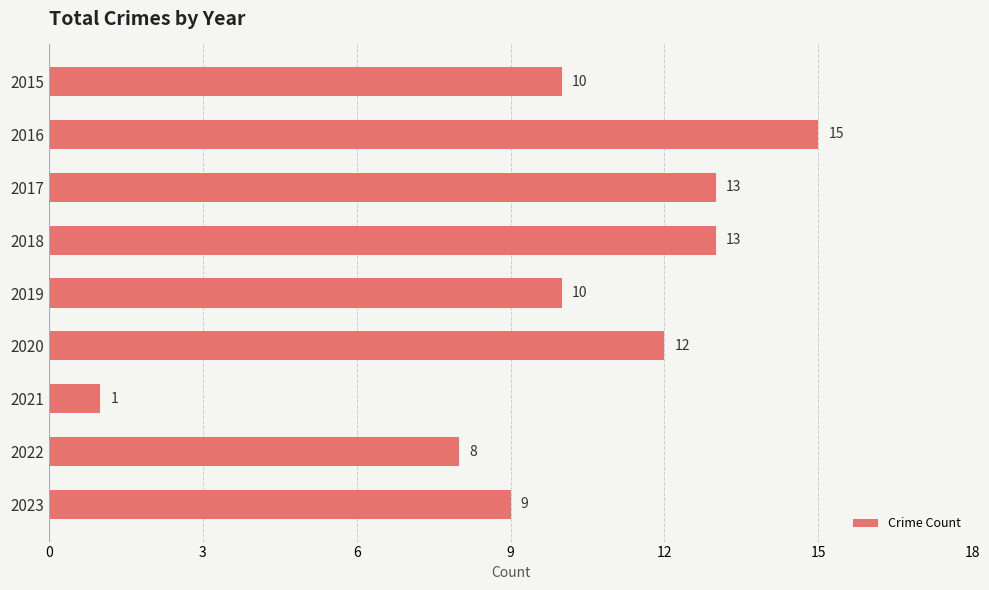

Read the value at 2023.

9